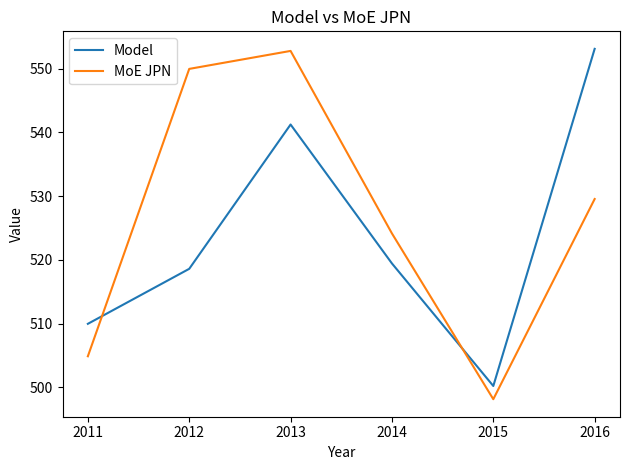

List the labels in order of MoE JPN value, smallest first.

2015, 2011, 2014, 2016, 2012, 2013